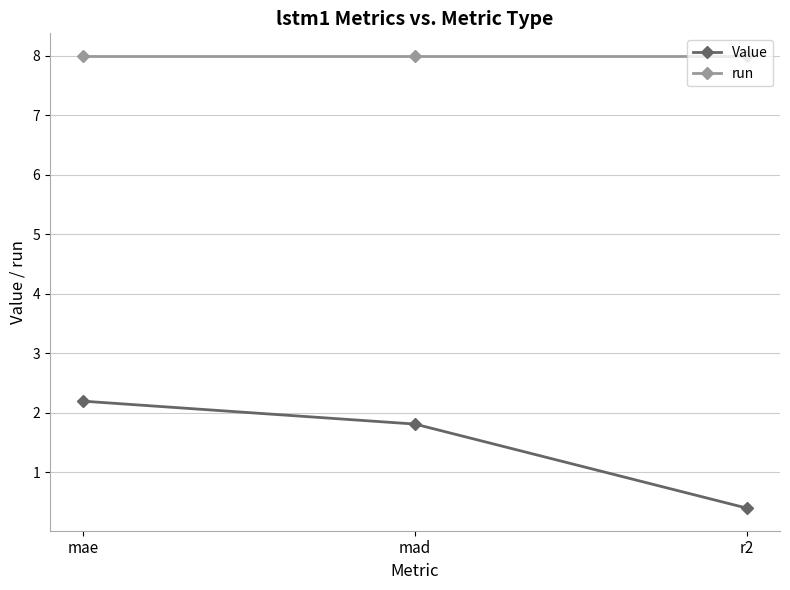

Reading left to right, extract all data points from this chart.

Value: 2.2	1.8	0.4
run: 8.0	8.0	8.0